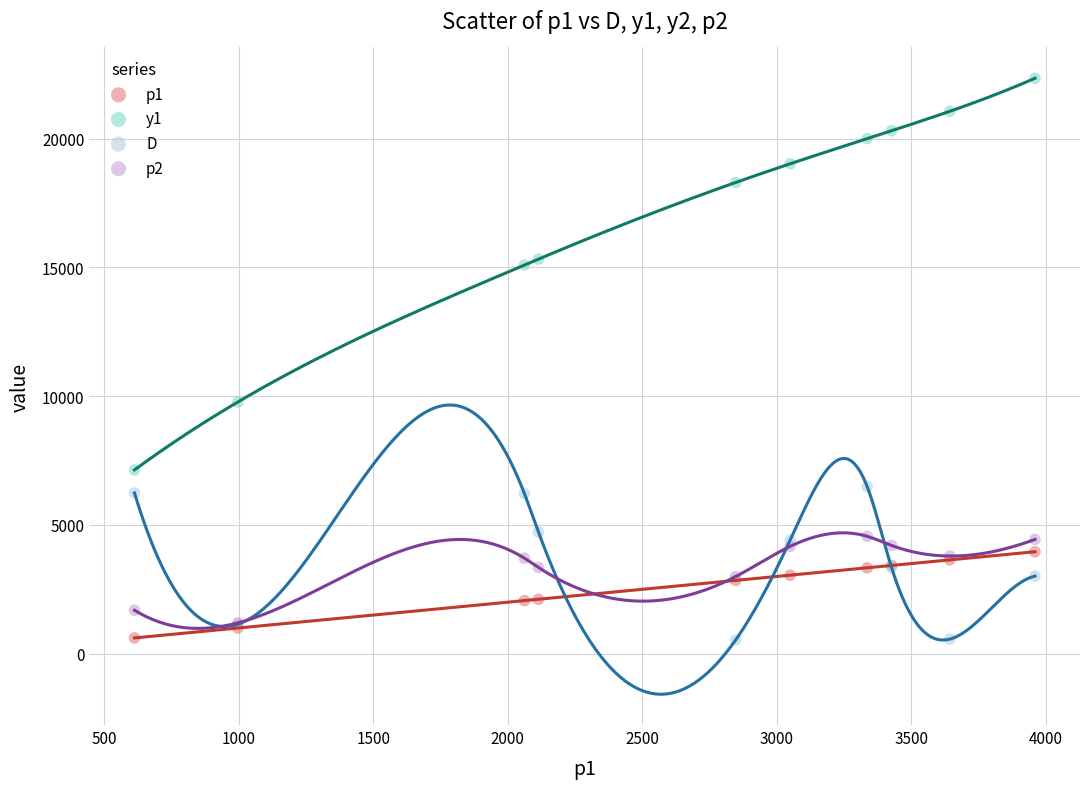

Across all series, what Y value is closest to 11436?

9771.7